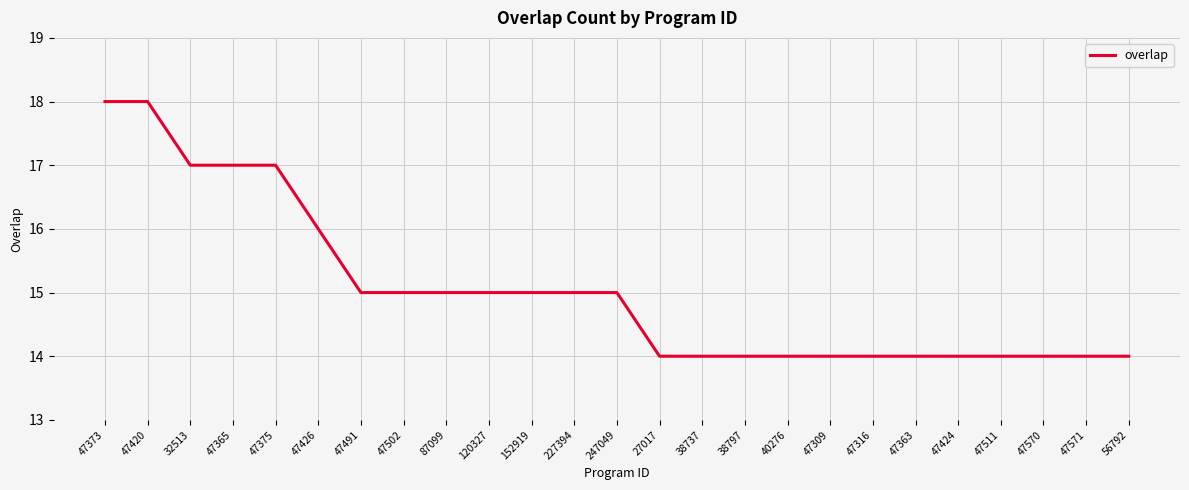

What is the smallest value displayed?

14